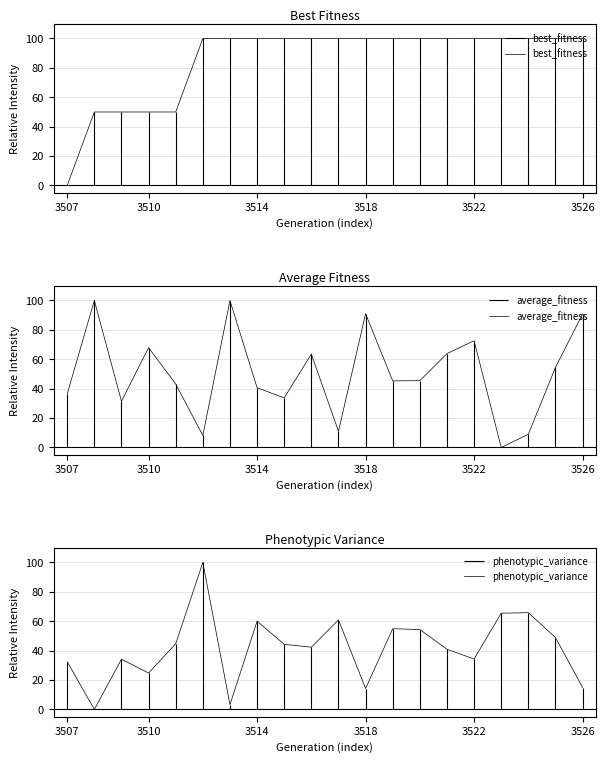

At which label does best_fitness reach its minimum?

3507